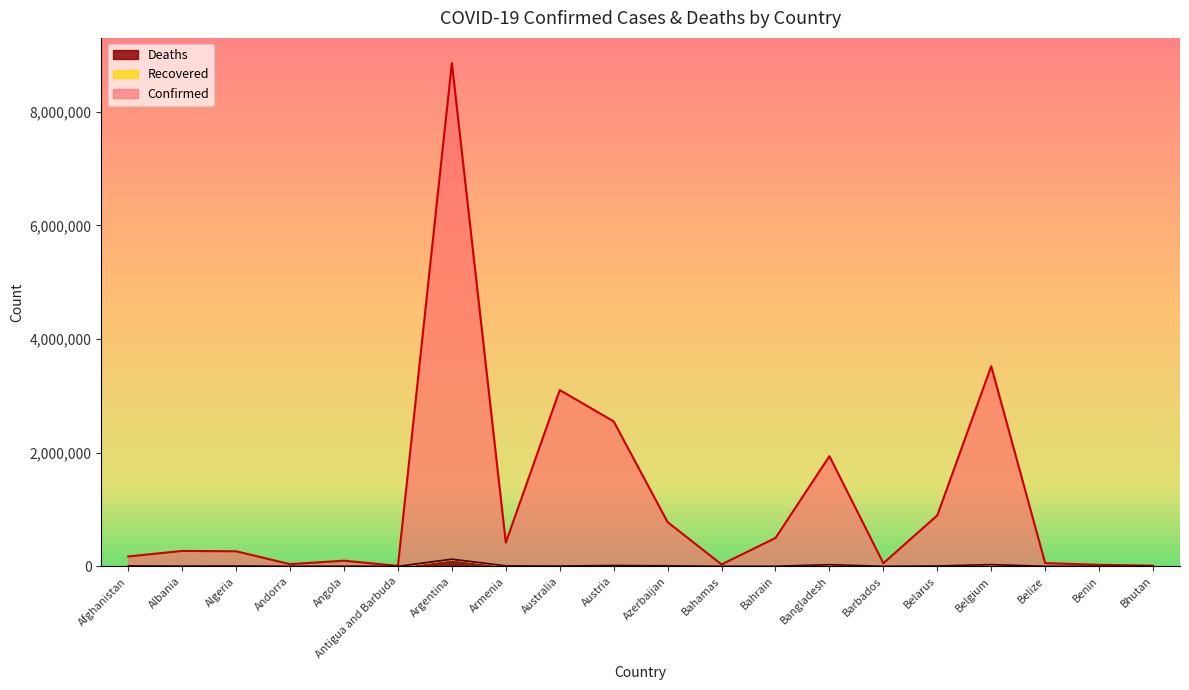

Which category has the highest value across all series?

Argentina